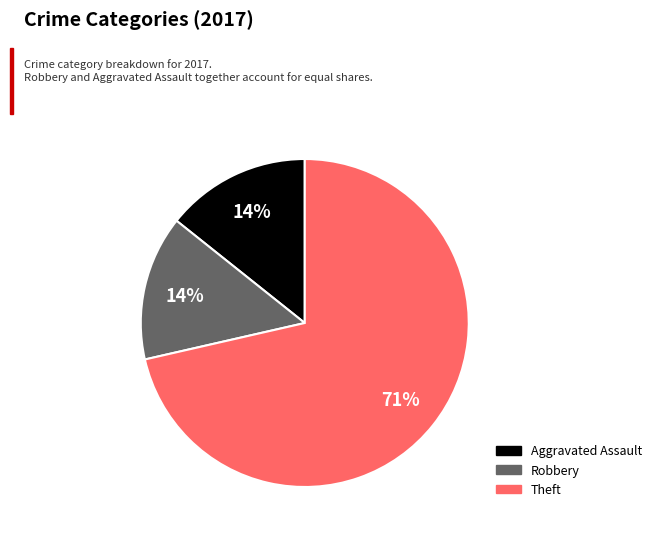

To the nearest percent, what is the average slice percentage?

33%